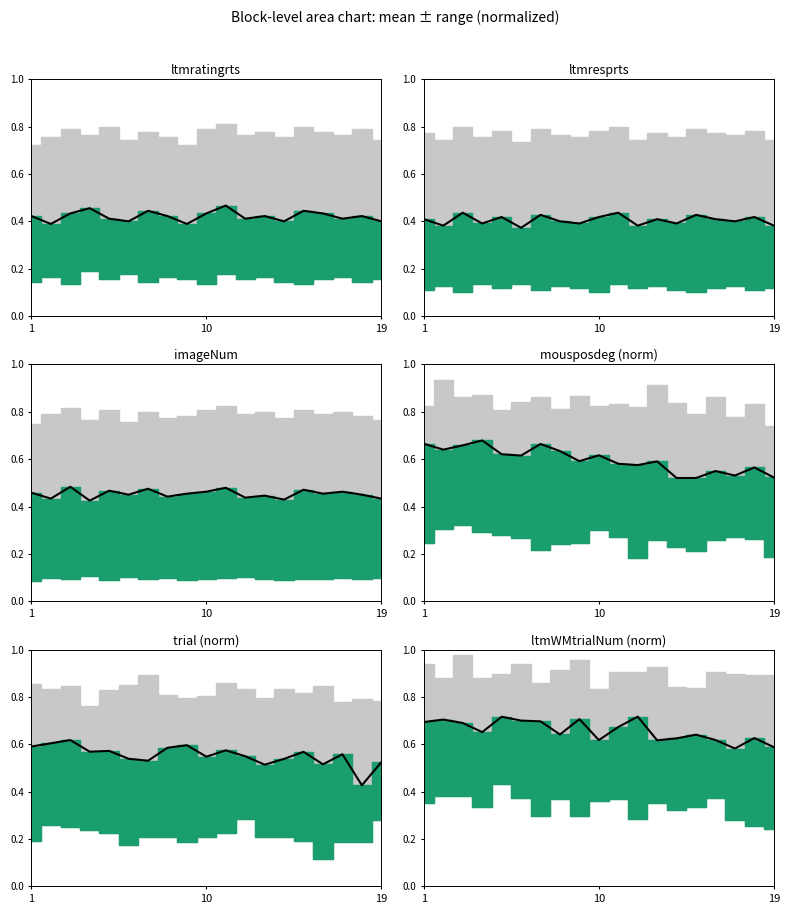

How many interior local valleys (lower than both neighbors) does the data have?

5